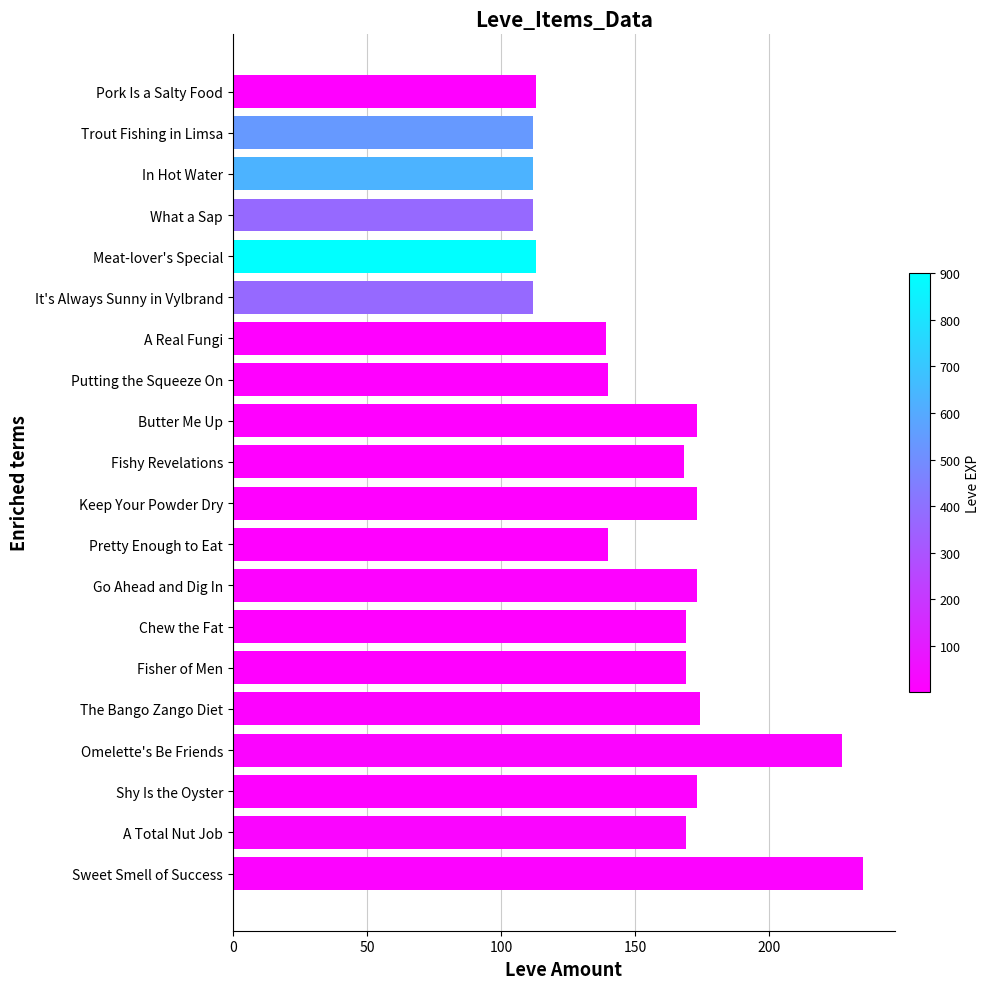

Between Omelette's Be Friends and Meat-lover's Special, which is larger?

Omelette's Be Friends